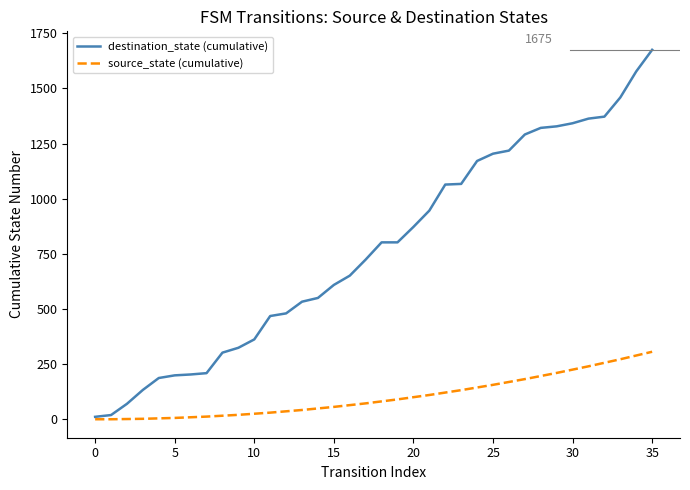

What is the sum of all source_state (cumulative) values?

3723